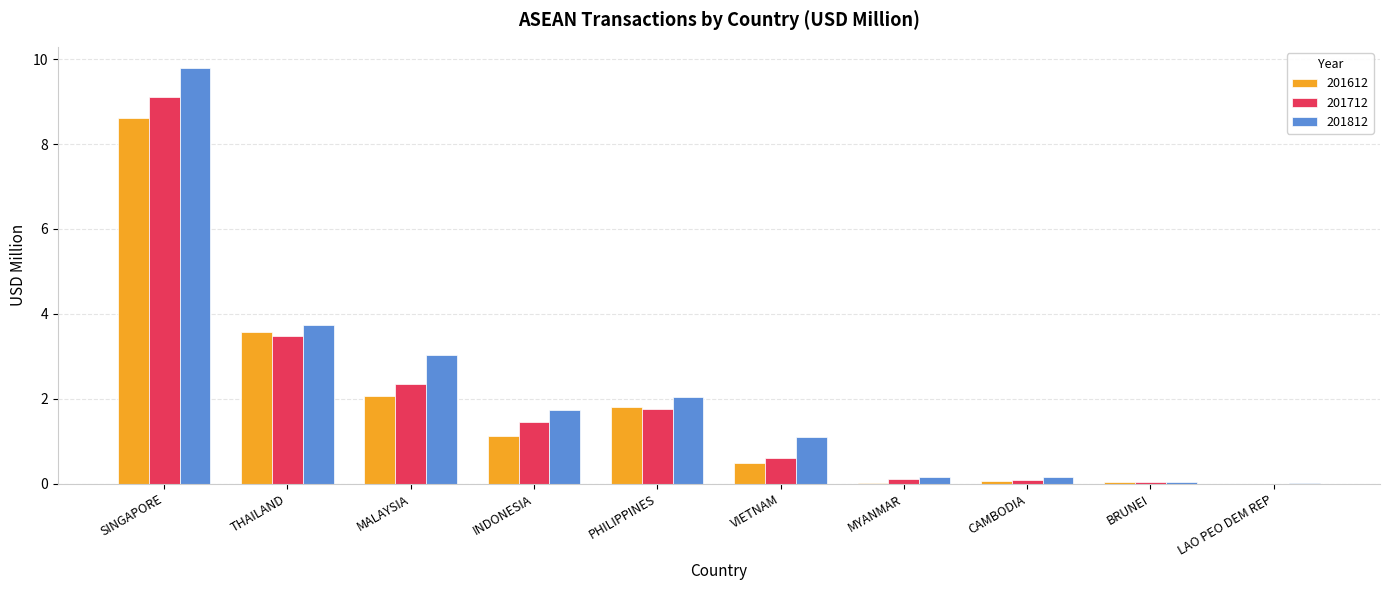

At which label is 201812 closest to 4?

THAILAND